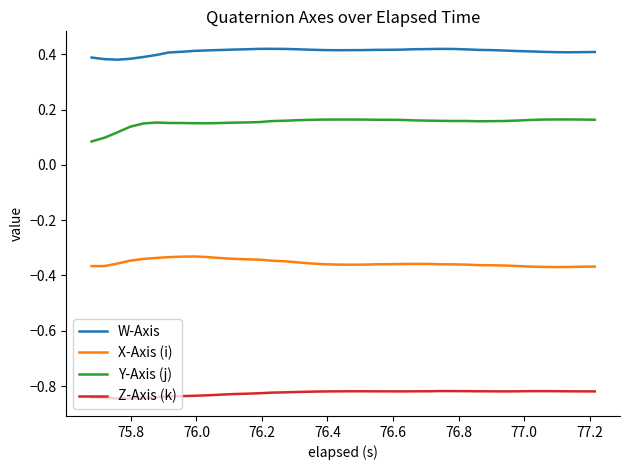

What is the sum of all X-Axis (i) values?

-14.2